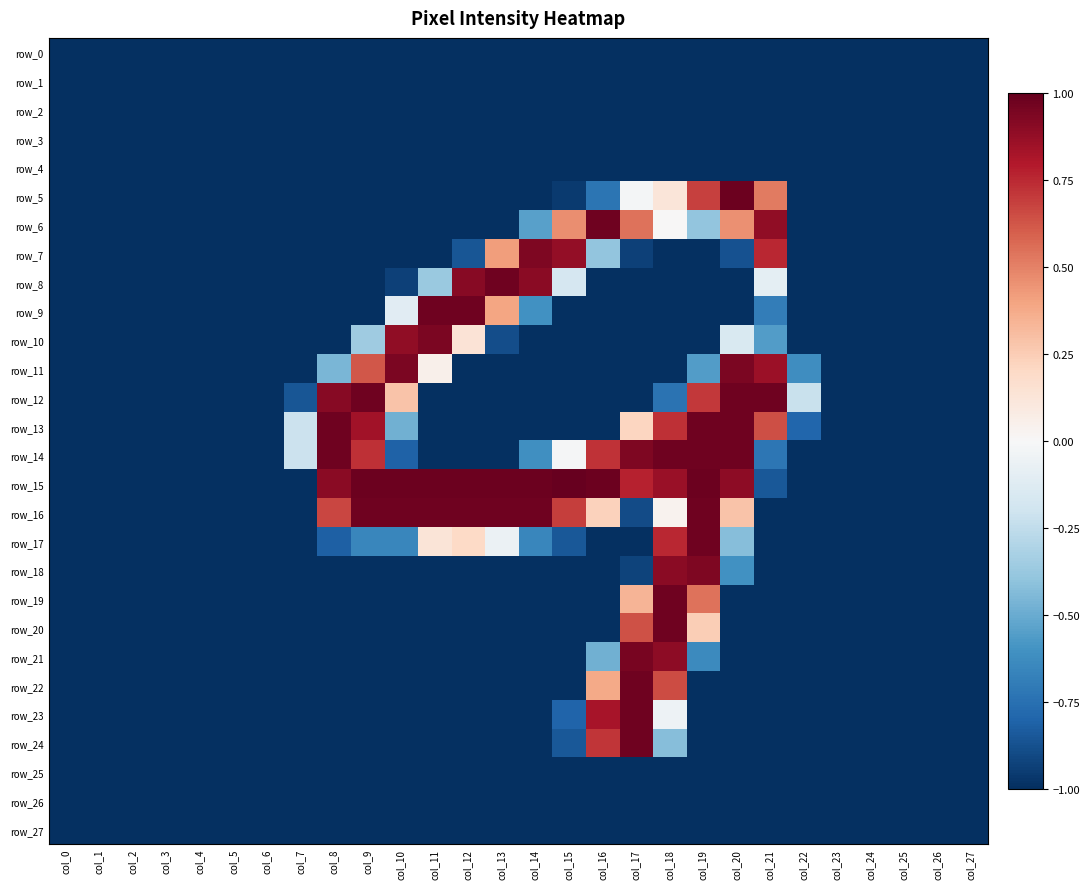

At which label is row_19 closest to 0?

col_17